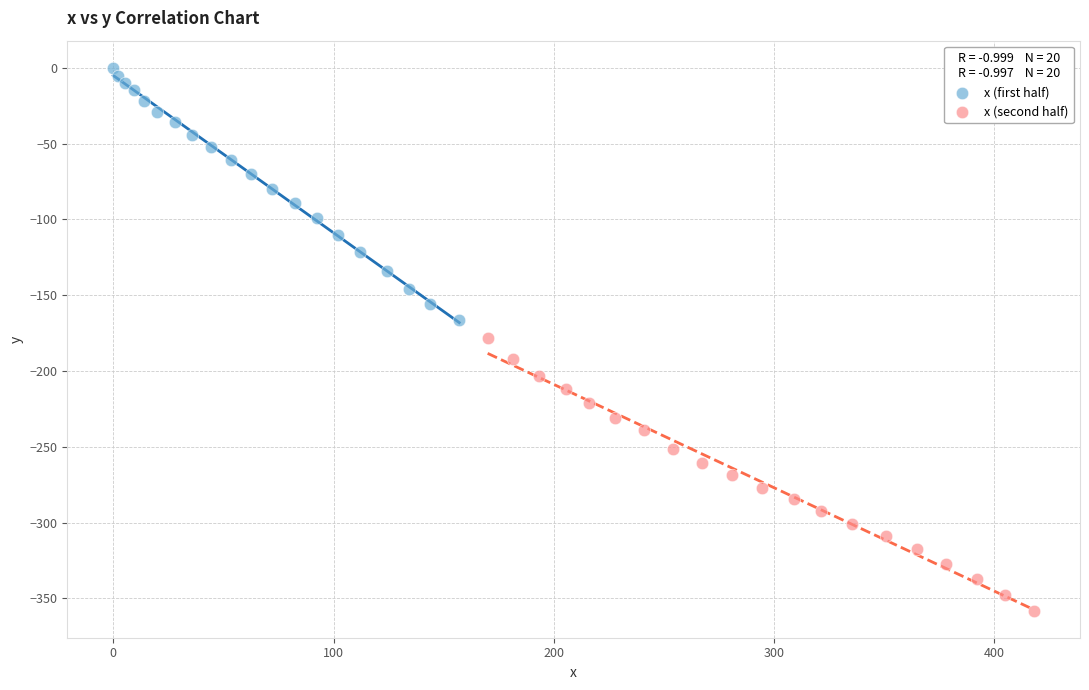

Which series contains the highest Y value?

x (first half)